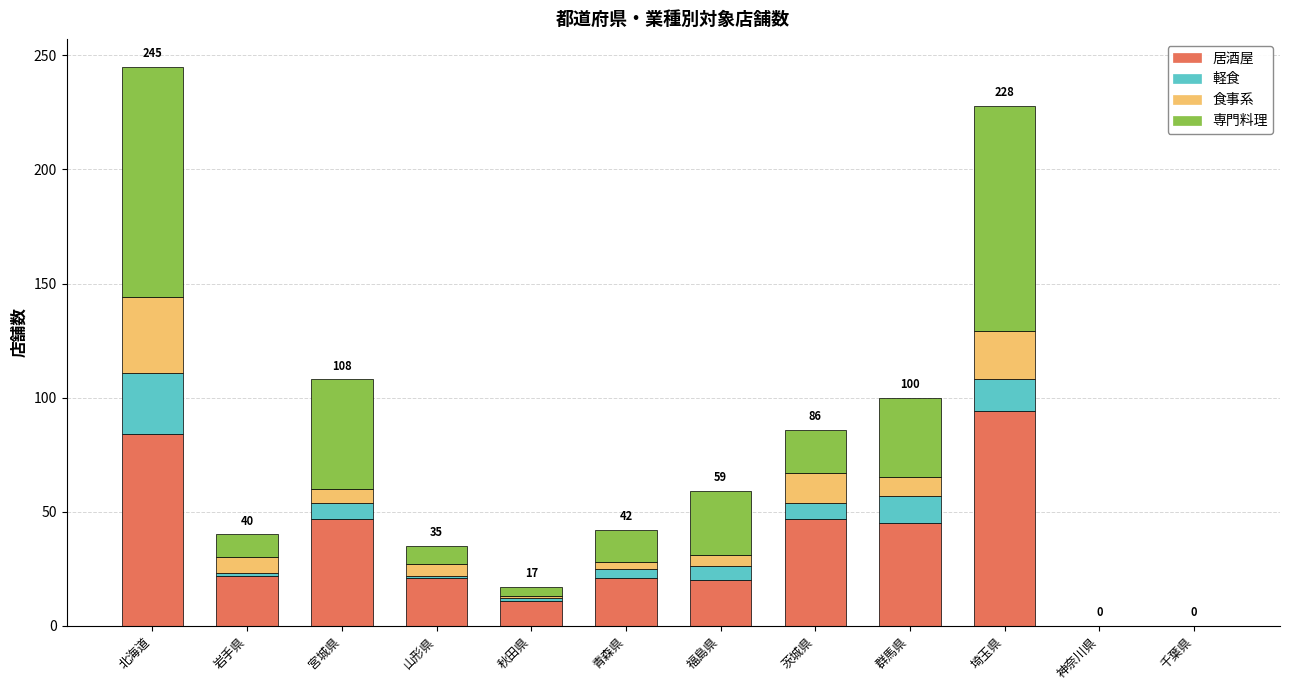

What is the sum of all 居酒屋 values?

412